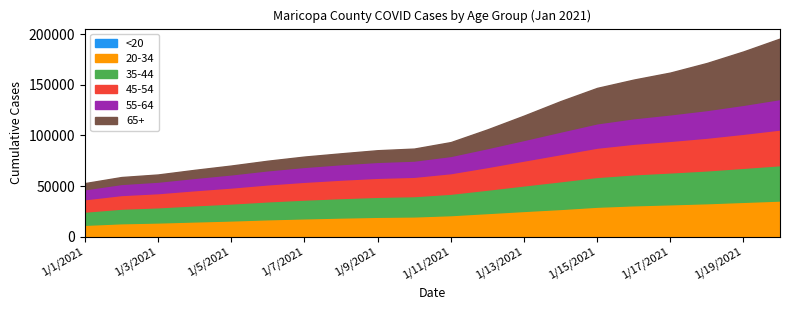

What is the sum of all 65+_Maricopa values?

449205